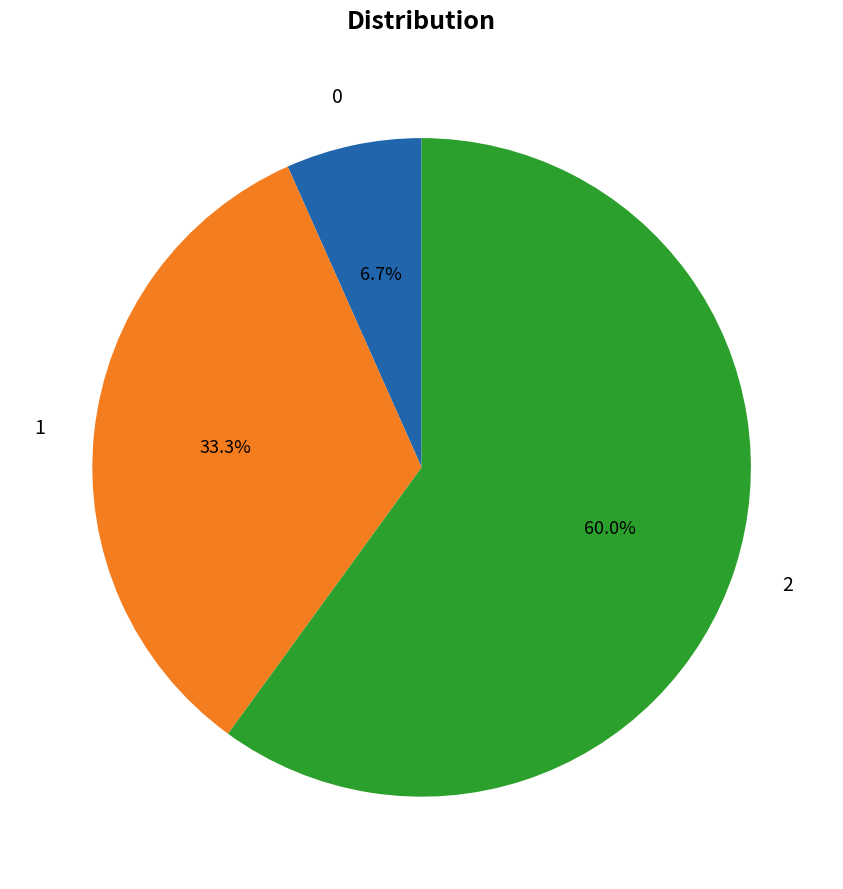

The 2 slice represents 60% of the pie. True or false?

True